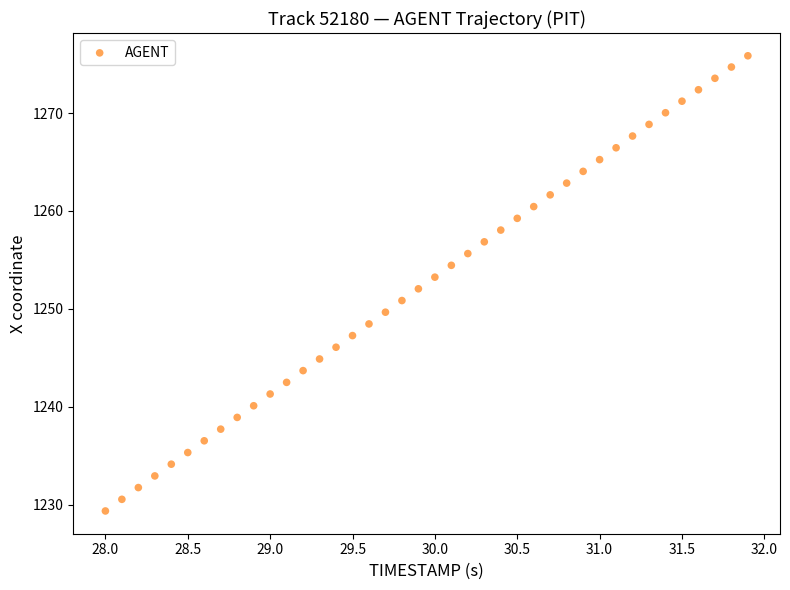

What is the range of X values (max minus min)?

3.9